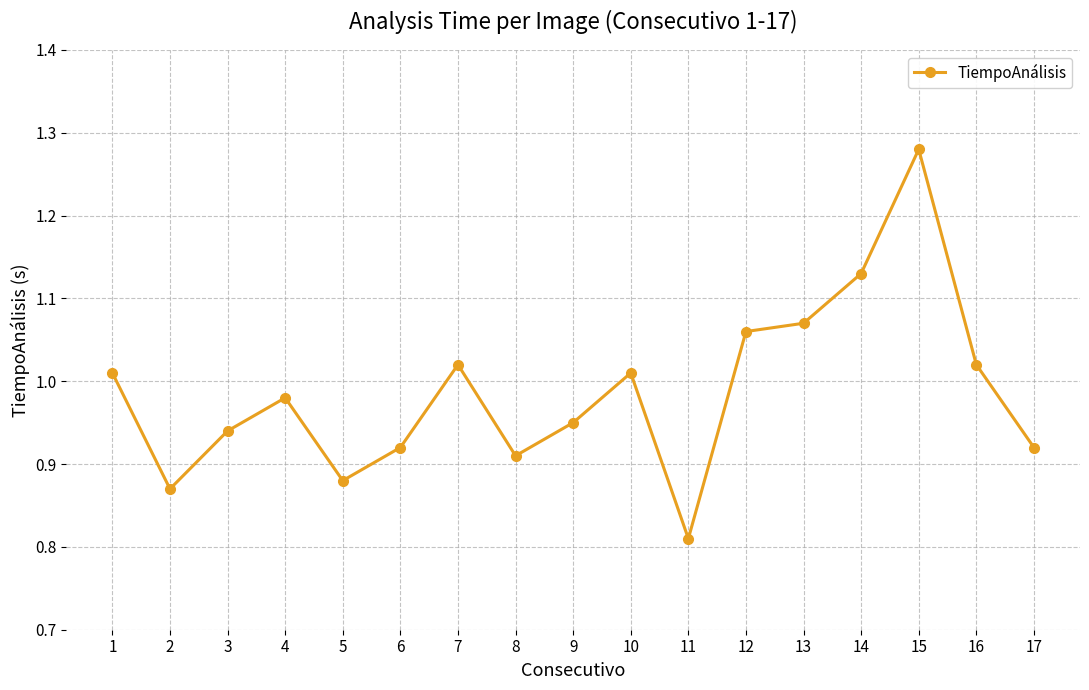

How many points are higher than both their immediate neighbors (excluding endpoints)?

4